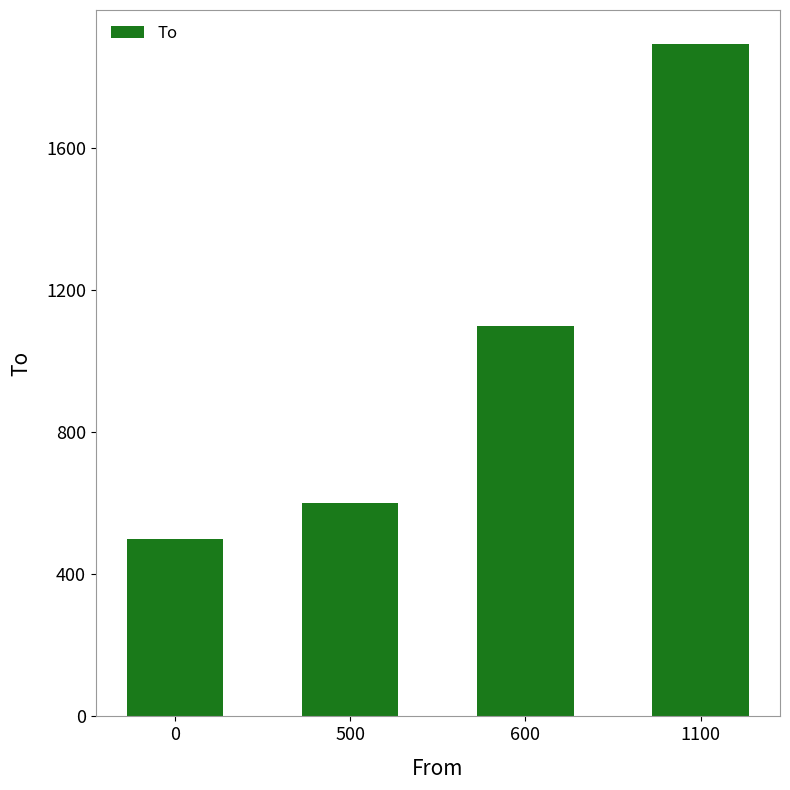

Reading left to right, what are all the values shown in this chart?

500	600	1100	1895